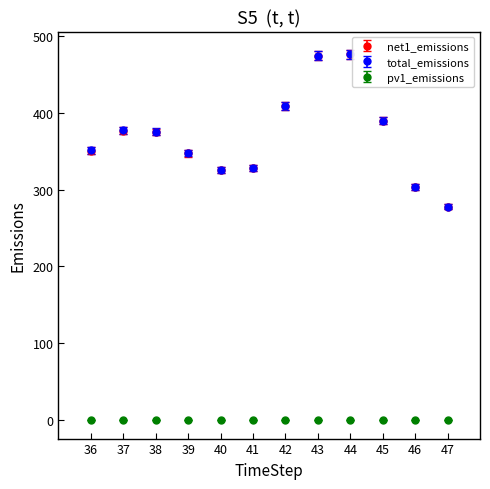

True or false: pv1_emissions and net1_emissions cross at least once.

False